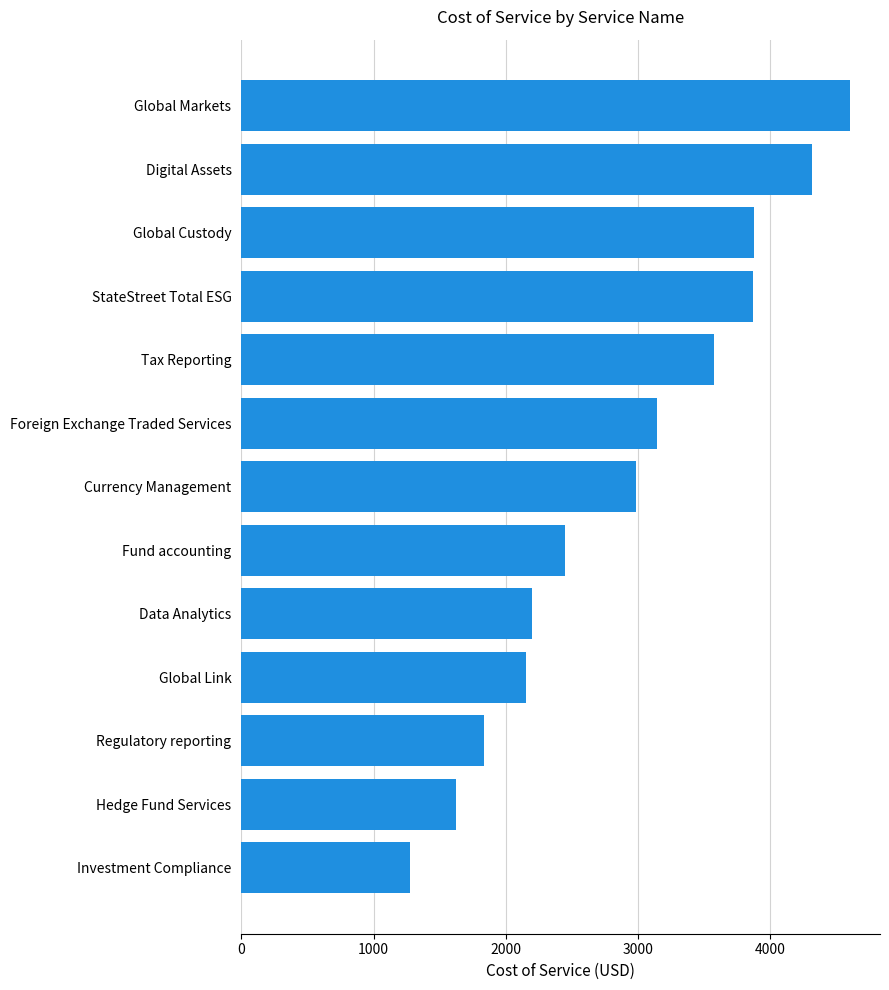

What is the difference between the values at Global Custody and Hedge Fund Services?

2251.5